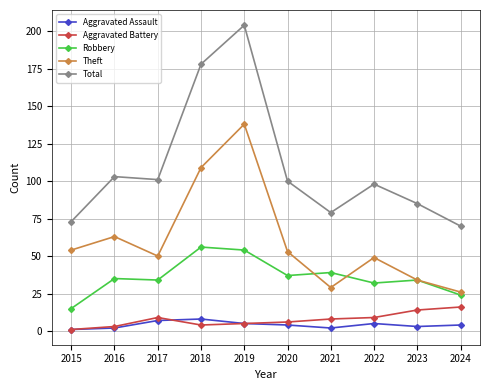

The value of Theft at 2019 is 138. True or false?

True